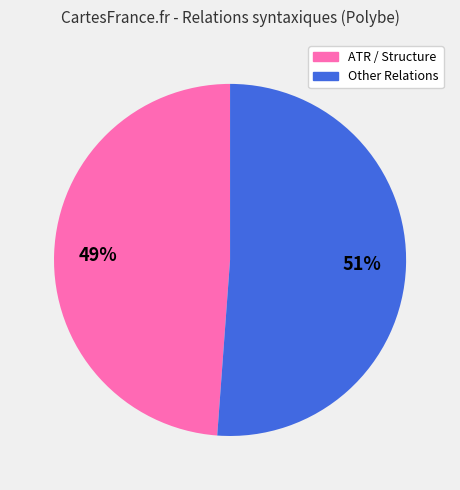

Count the number of slices in the pie.

2